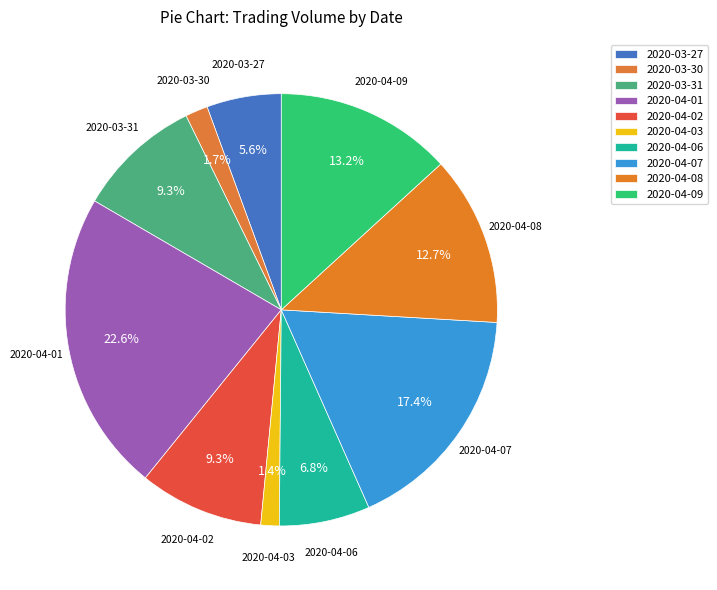

Does 2020-04-07 account for over 50% of the chart?

No